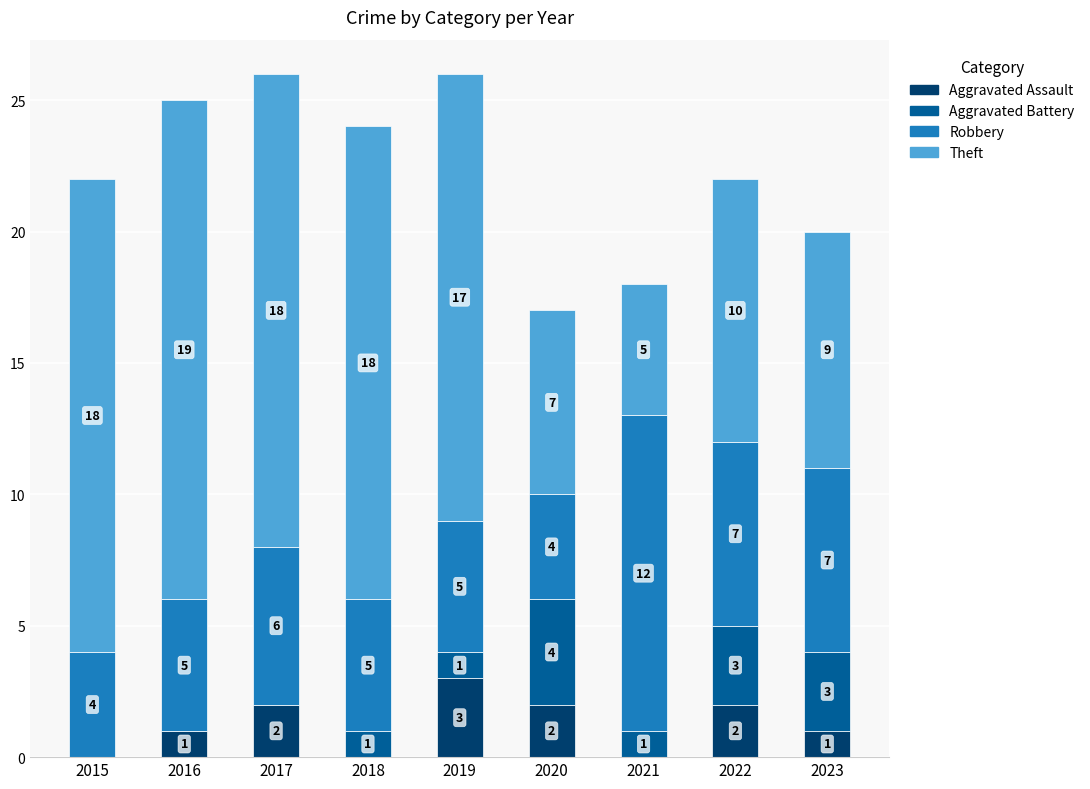

What is the total value across all series at 2021?

18